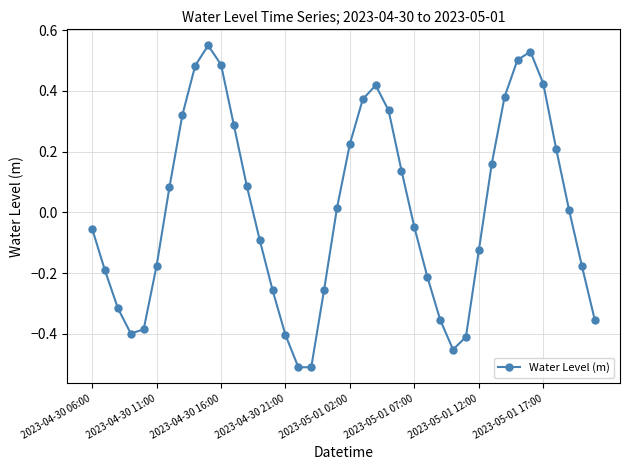

What is the difference between the maximum and second lowest values?

1.1